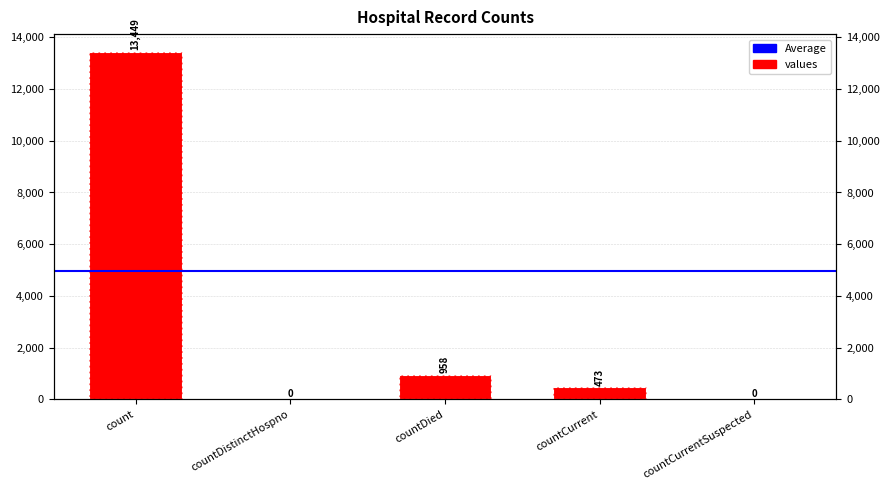

List the labels in order of value, largest first.

count, countDied, countCurrent, countDistinctHospno, countCurrentSuspected